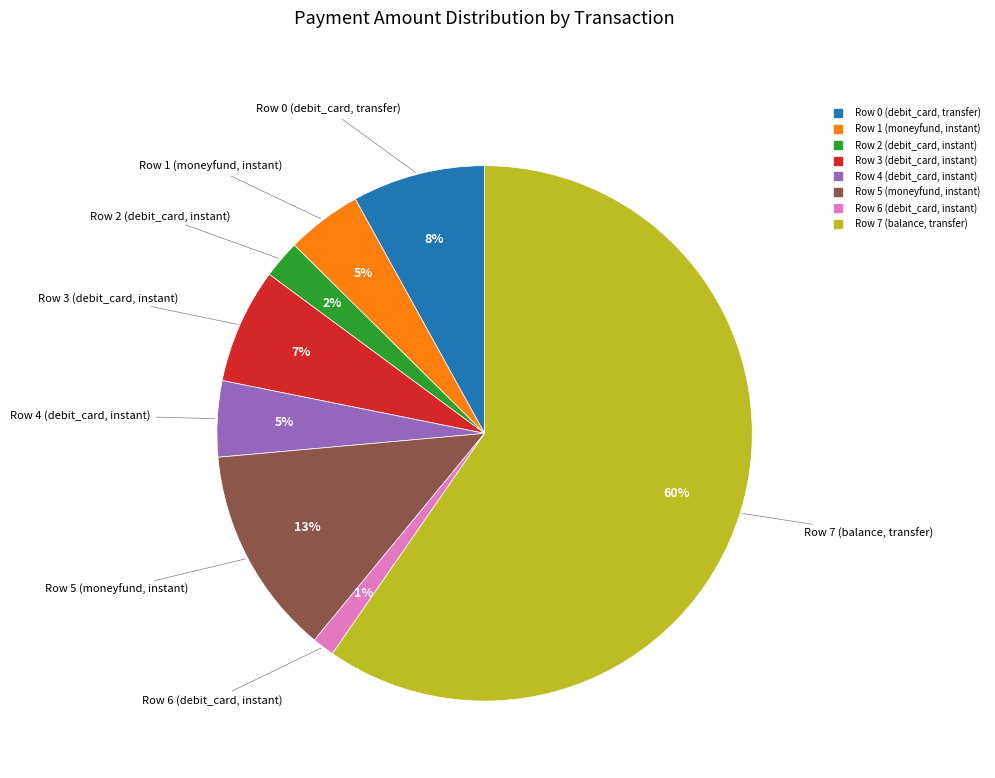

To the nearest percent, what is the combined percentage of Row 4 (debit_card, instant) and Row 3 (debit_card, instant)?

12%